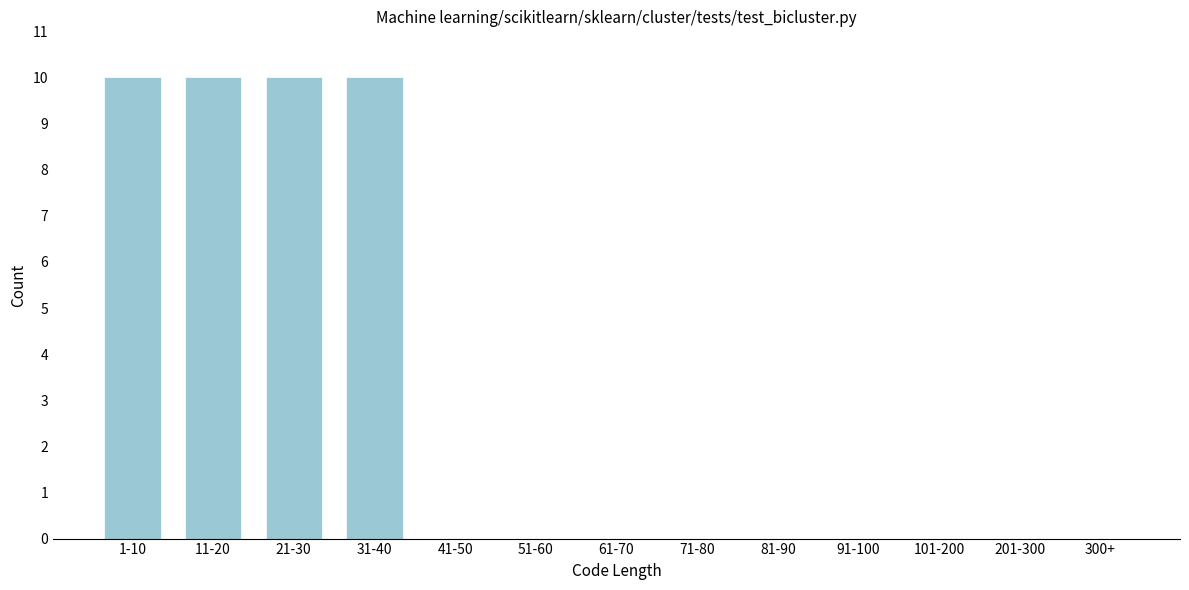

Reading right to left, transcribe all the data shown in this chart.

300+=0	201-300=0	101-200=0	91-100=0	81-90=0	71-80=0	61-70=0	51-60=0	41-50=0	31-40=10	21-30=10	11-20=10	1-10=10